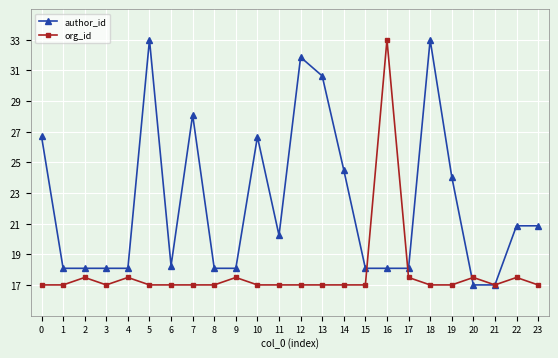

Reading left to right, transcribe all the data shown in this chart.

author_id: 0=26.7	1=18.1	2=18.1	3=18.1	4=18.1	5=33.0	6=18.2	7=28.1	8=18.1	9=18.1	10=26.7	11=20.2	12=31.9	13=30.6	14=24.5	15=18.1	16=18.1	17=18.1	18=33.0	19=24.1	20=17.0	21=17.0	22=20.9	23=20.9
org_id: 0=17.0	1=17.0	2=17.5	3=17.0	4=17.5	5=17.0	6=17.0	7=17.0	8=17.0	9=17.5	10=17.0	11=17.0	12=17.0	13=17.0	14=17.0	15=17.0	16=33.0	17=17.5	18=17.0	19=17.0	20=17.5	21=17.0	22=17.5	23=17.0